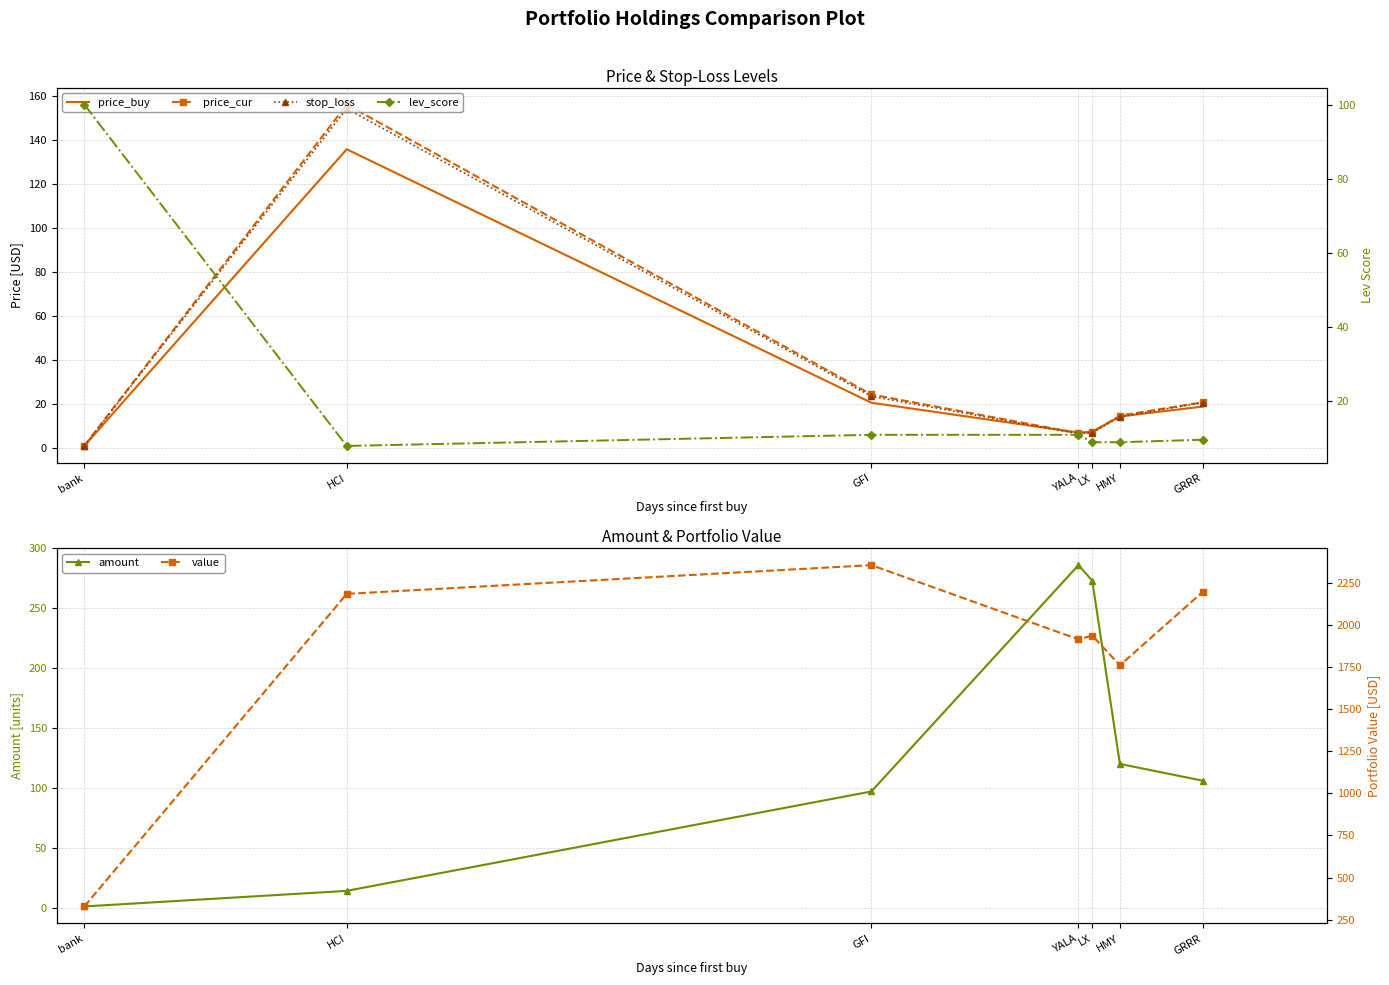

What is the difference between the maximum and minimum values in the stop_loss series?

153.4